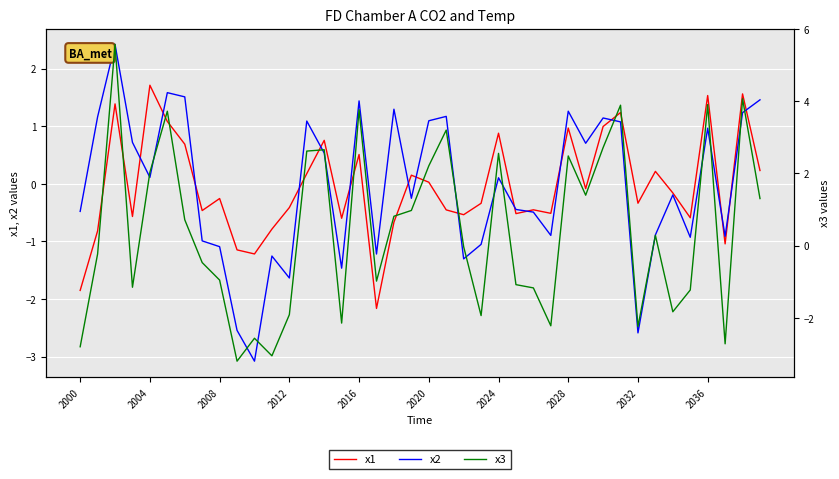

What is the value of the x1 point at the 23rd from the left?

-0.5